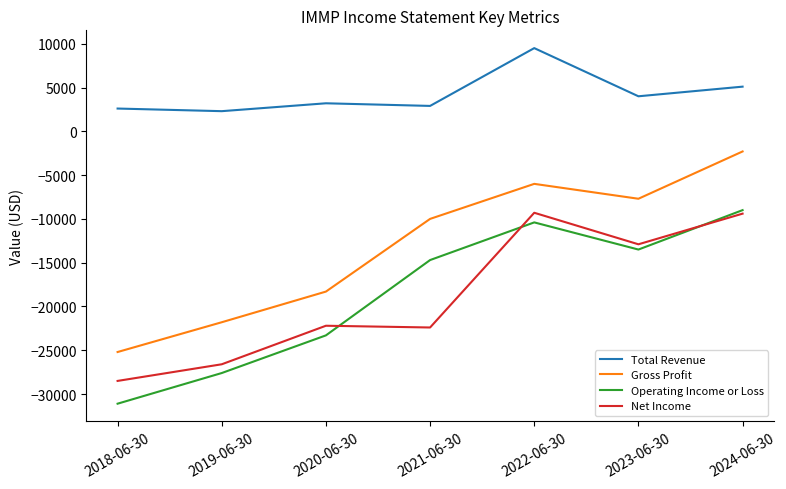

What position from the right is 2024-06-30?

1